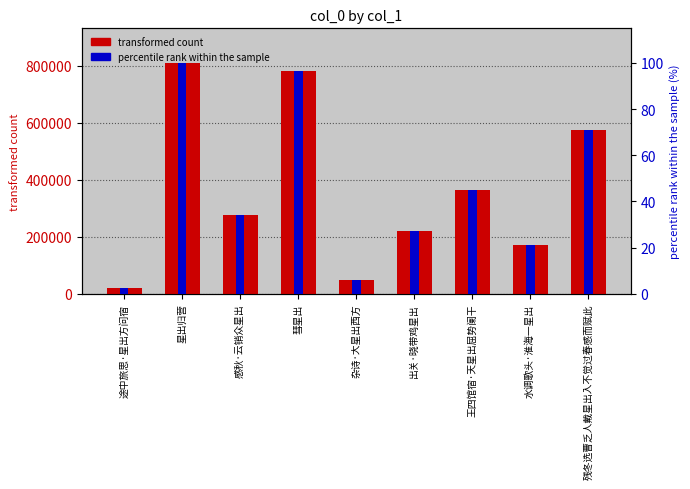

Is it true that percentile rank within the sample equals 31.8 at 星出归营?

False